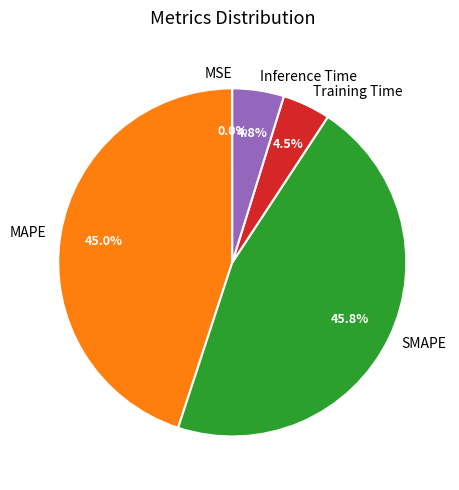

What is the total percentage of Training Time and SMAPE?

50.2%